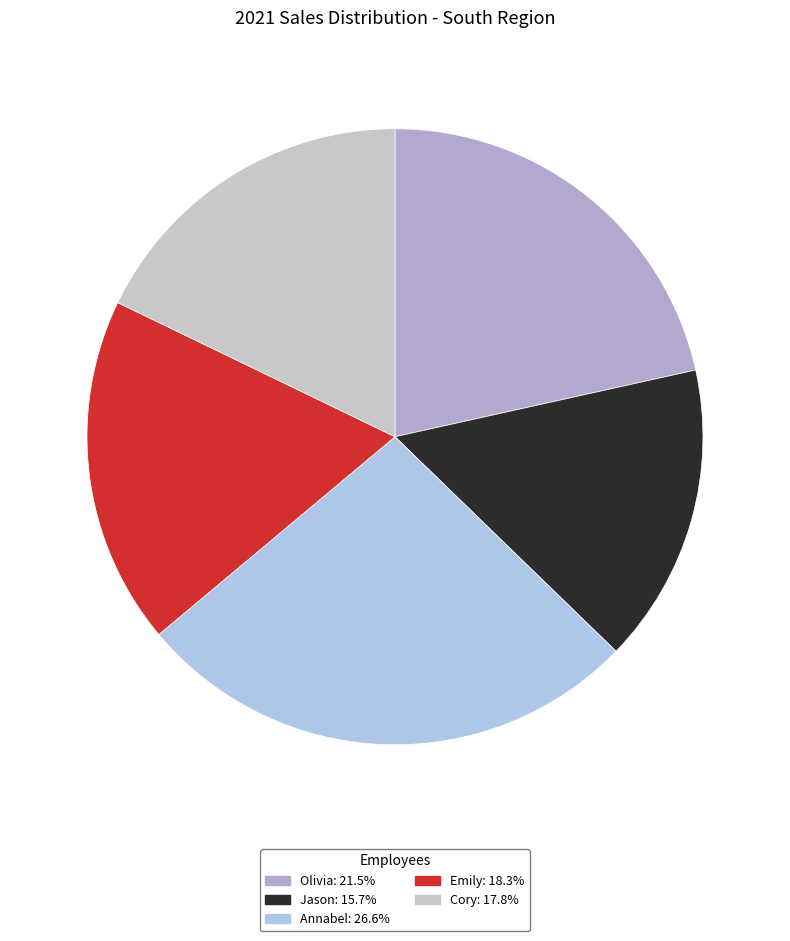

How many slices are in this pie chart?

5